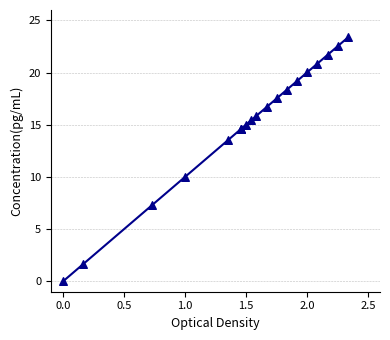

What Y value in the scatter plot is closest to 11?

10.0